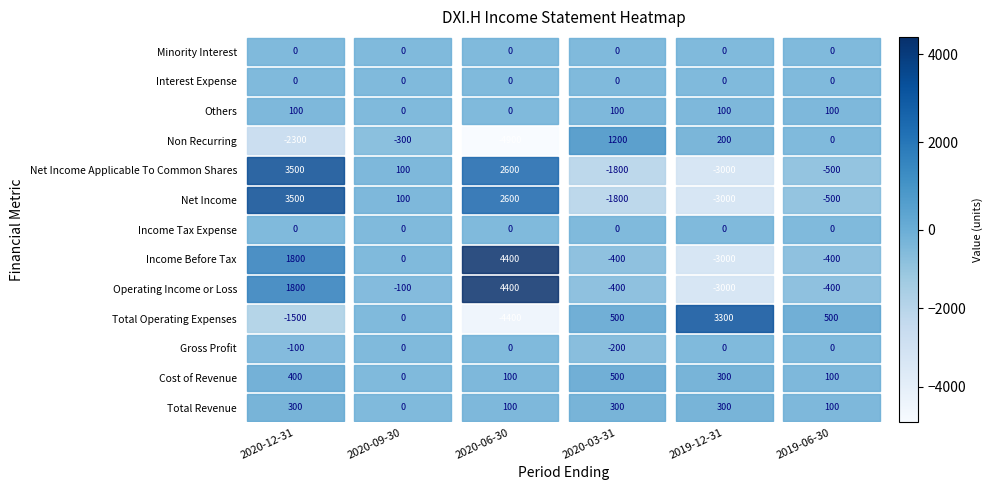

Reading right to left, extract all data points from this chart.

Total Revenue: 100	300	300	100	0	300
Cost of Revenue: 100	300	500	100	0	400
Gross Profit: 0	0	-200	0	0	-100
Total Operating Expenses: 500	3300	500	-4400	0	-1500
Operating Income or Loss: -400	-3000	-400	4400	-100	1800
Income Before Tax: -400	-3000	-400	4400	0	1800
Income Tax Expense: 0	0	0	0	0	0
Net Income: -500	-3000	-1800	2600	100	3500
Net Income Applicable To Common Shares: -500	-3000	-1800	2600	100	3500
Non Recurring: 0	200	1200	-4900	-300	-2300
Others: 100	100	100	0	0	100
Interest Expense: 0	0	0	0	0	0
Minority Interest: 0	0	0	0	0	0